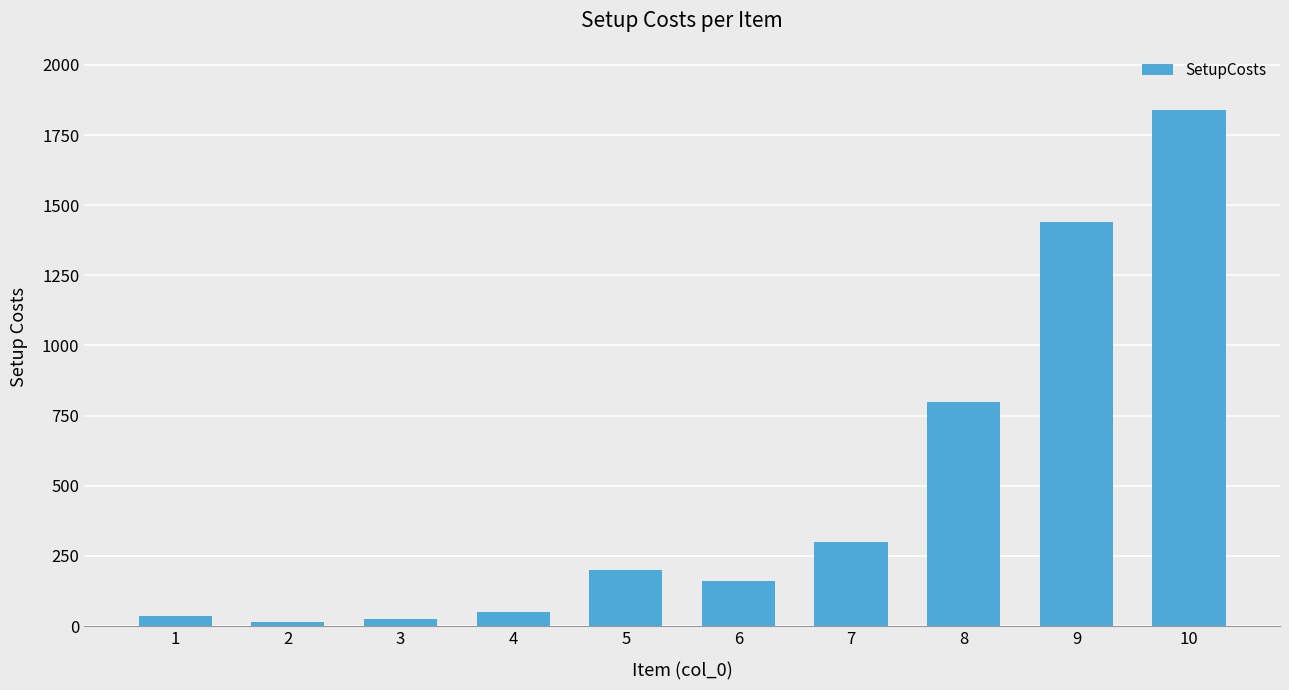

What is the sum of the values at 6 and 3?

185